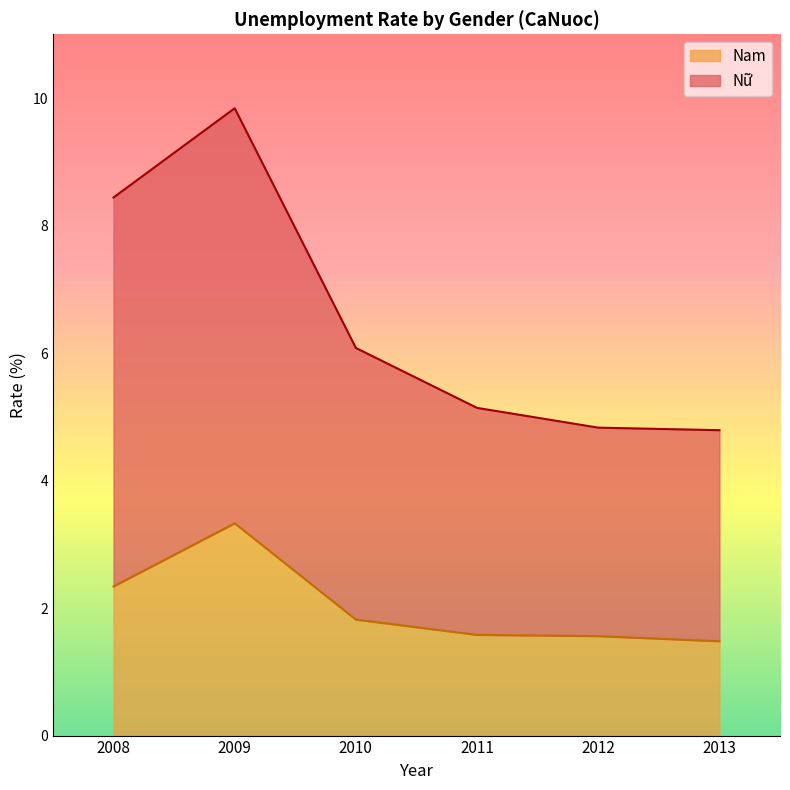

Is the value of Nữ at 2013 greater than the value of Nam at 2010?

Yes